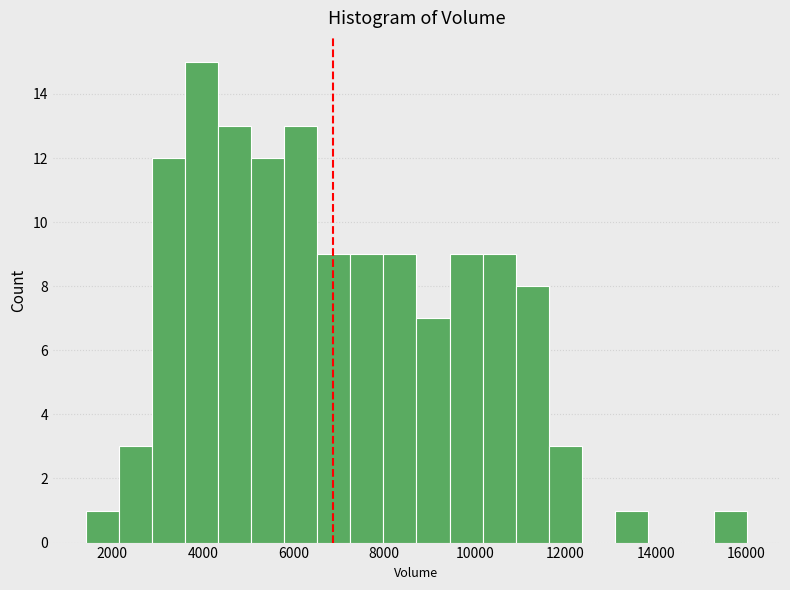

Read against the x-axis, roughly where is the centre of the tallest bar?

4000